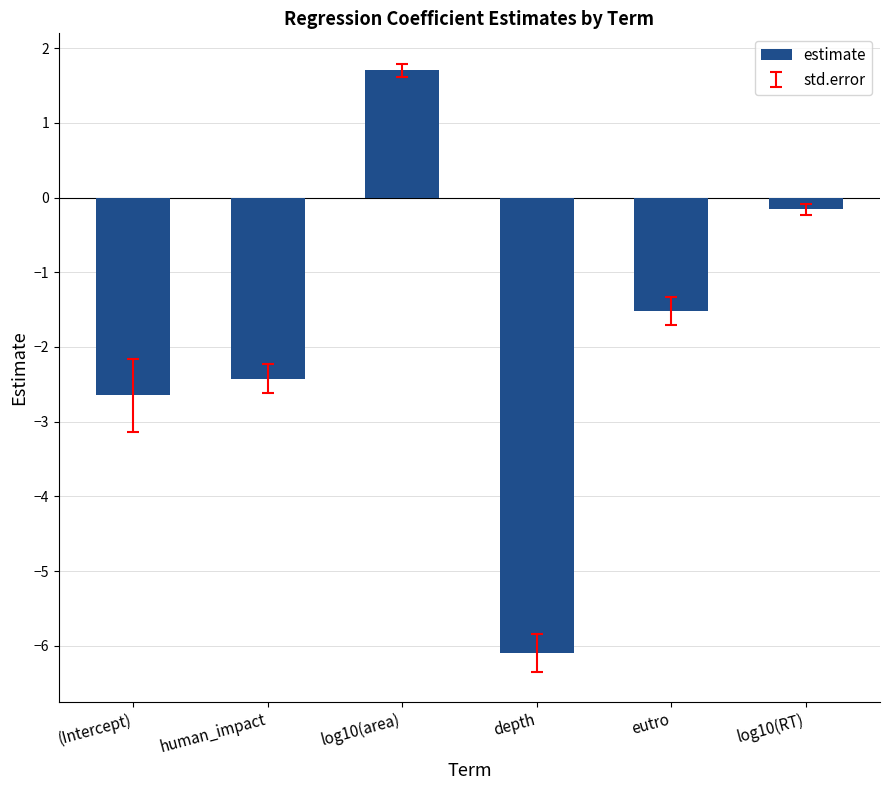

What is the minimum value shown in the chart?

-6.1